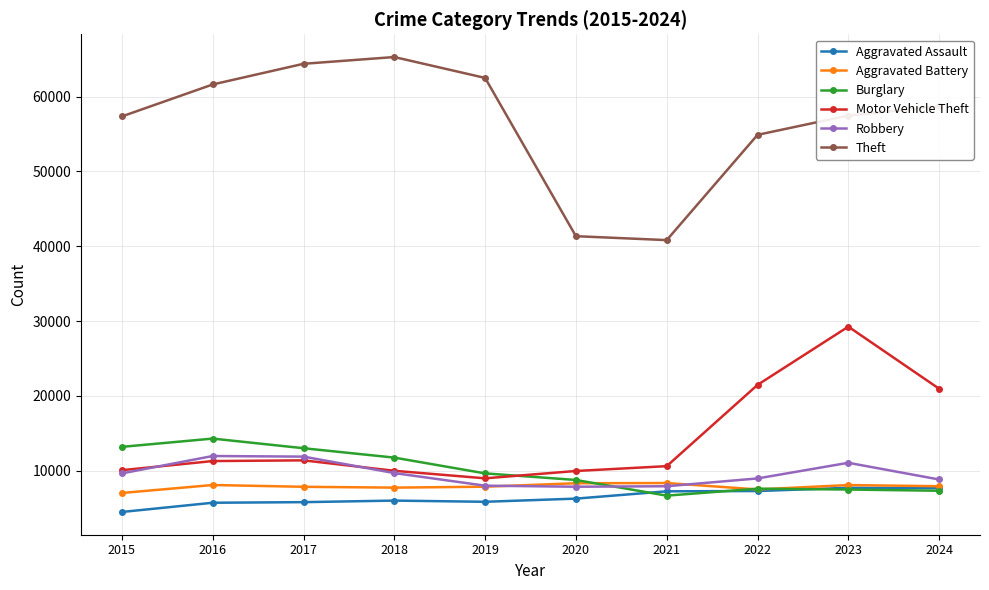

Rank the series by their maximum value, from lowest to highest.

Aggravated Assault, Aggravated Battery, Robbery, Burglary, Motor Vehicle Theft, Theft